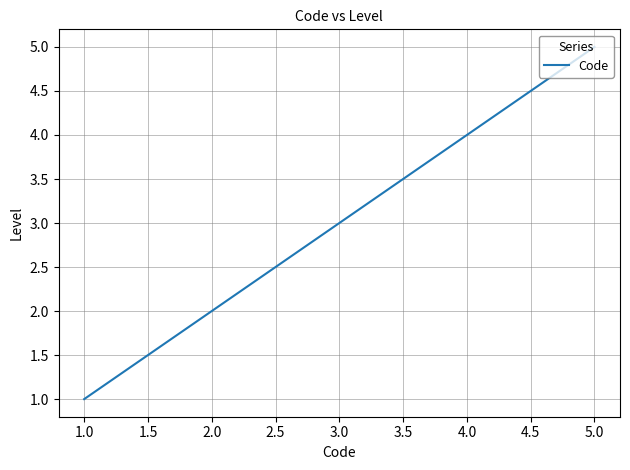

True or false: the data shows 1 at 3.0.

False